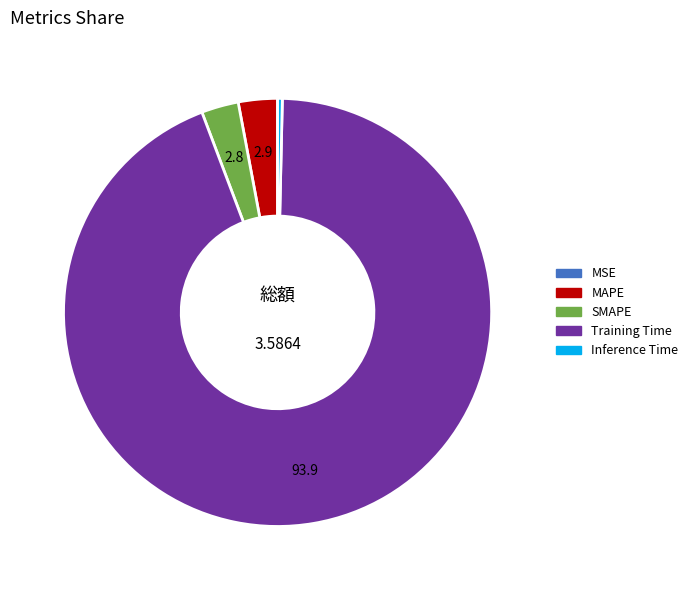

Does Inference Time represent more than half of the total?

No